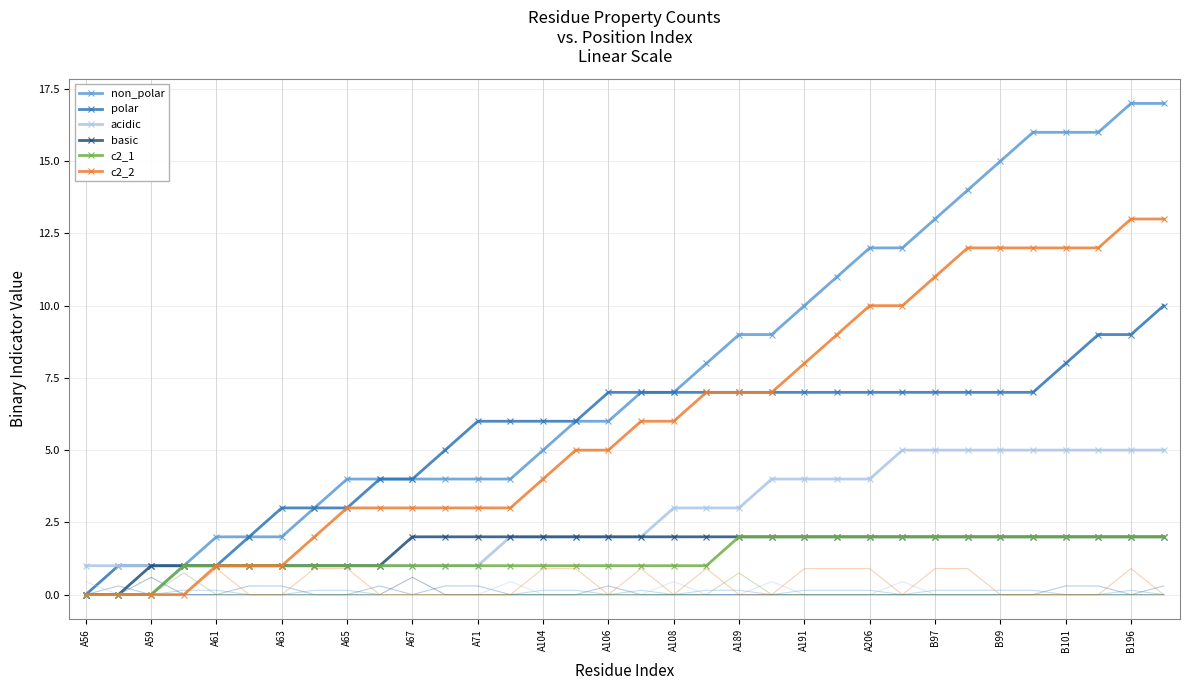

What is the sum of all non_polar values?

260